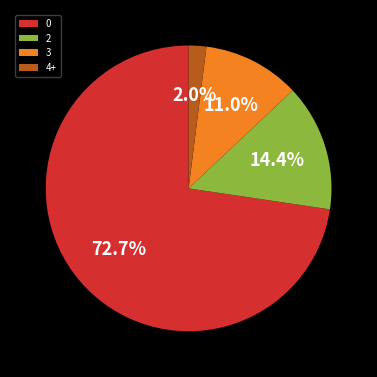

Rank the categories by value from lowest to highest.

4+, 3, 2, 0